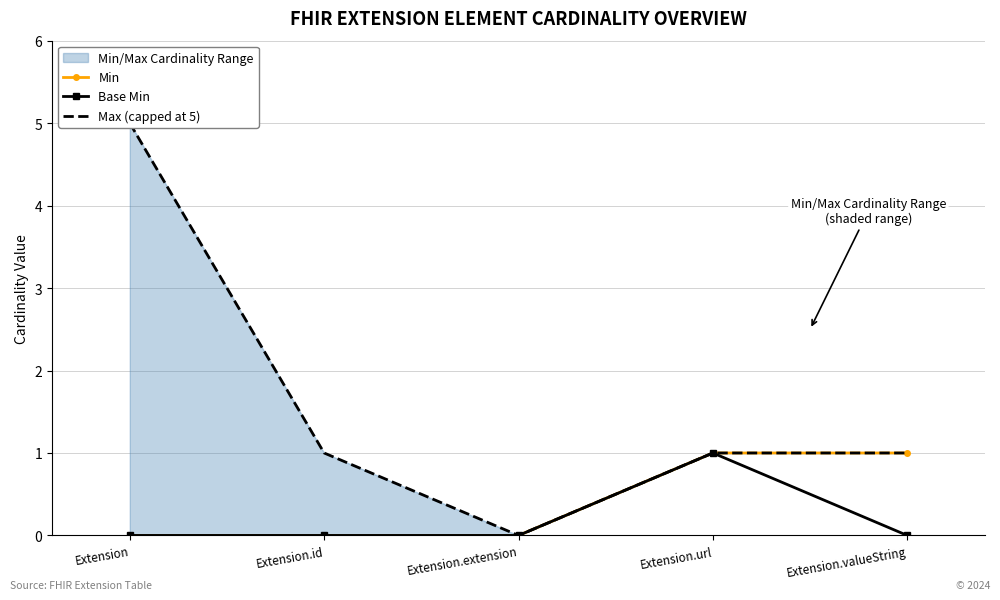

Reading right to left, list all the values displayed in this chart.

Min: 1	1	0	0	0
Base Min: 0	1	0	0	0
Max (capped at 5): 1	1	0	1	5